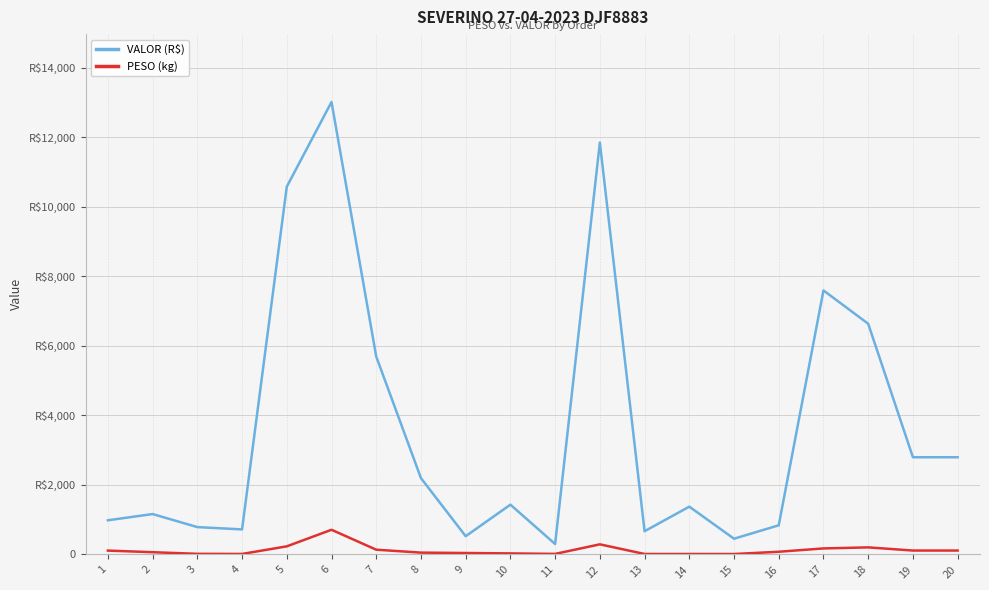

Reading left to right, what are all the values shown in this chart?

VALOR (R$): 1=982.8	2=1162.4	3=787.1	4=720.5	5=10581.5	6=13018.6	7=5693.7	8=2196.2	9=525.0	10=1432.7	11=300.0	12=11852.2	13=668.5	14=1375.2	15=452.9	16=838.8	17=7597.0	18=6638.0	19=2797.0	20=2797.0
PESO (kg): 1=111.1	2=65.1	3=18.1	4=14.7	5=233.2	6=710.3	7=136.9	8=52.8	9=42.0	10=30.4	11=16.1	12=291.1	13=13.7	14=13.9	15=12.8	16=77.8	17=173.4	18=203.5	19=112.8	20=112.8